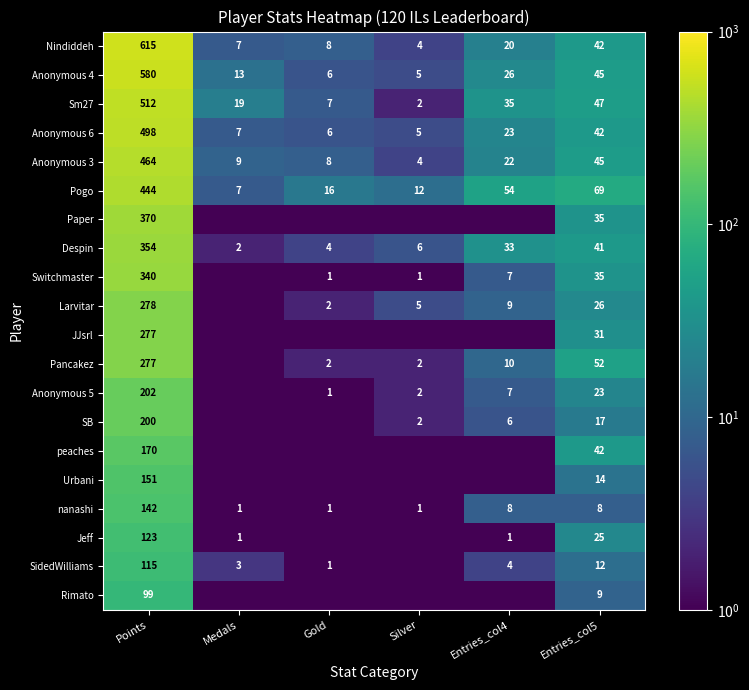

At which category is the sum across all series the highest?

Points